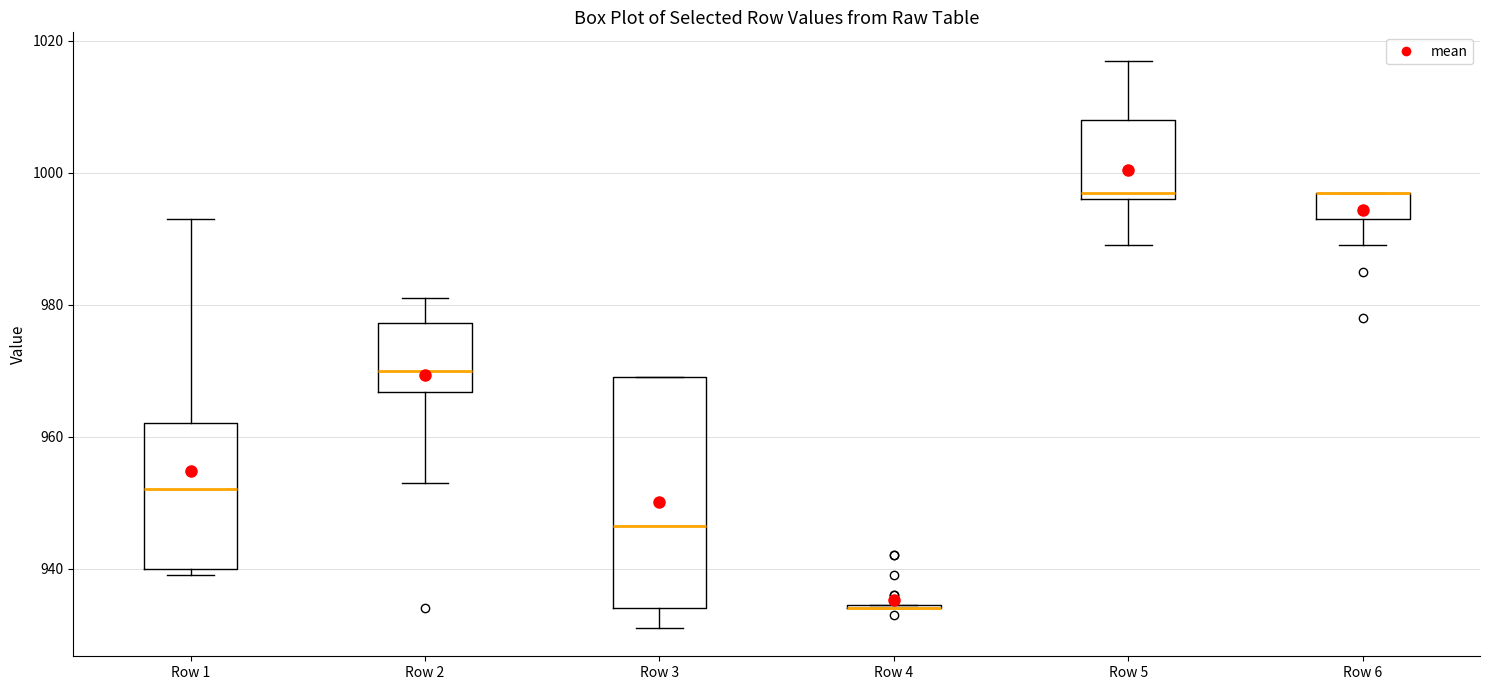

Reading left to right, transcribe this box plot: for each box, give where its median line is, the range the box spans, and where its two whiskers end, as read against the y-axis. The values are not printed on the chart, so give them approximately, as read against the axis.

Row 1: median 952, box 940 to 962, whiskers 940 (just below the box's lower edge) to 994
Row 2: median 970, box 966 to 978, whiskers 954 to 982
Row 3: median 946, box 934 to 970, whiskers 932 to 970
Row 4: box collapsed to a line at 934, whiskers 934 to 934
Row 5: median 998, box 996 to 1008, whiskers 990 to 1018
Row 6: median 998 (drawn on the box's upper edge), box 994 to 998, whiskers 990 to 998